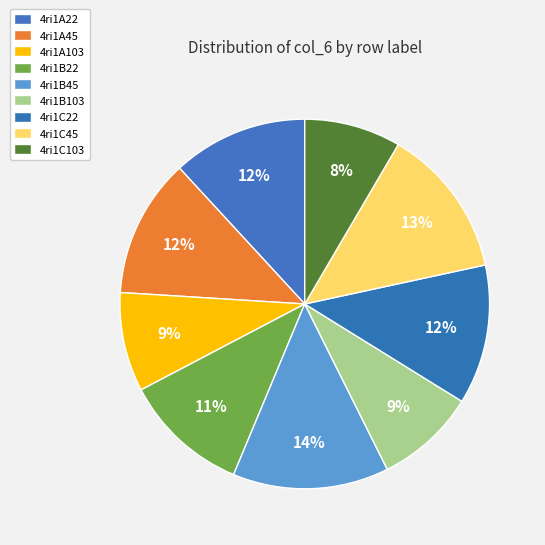

Count the number of slices in the pie.

9